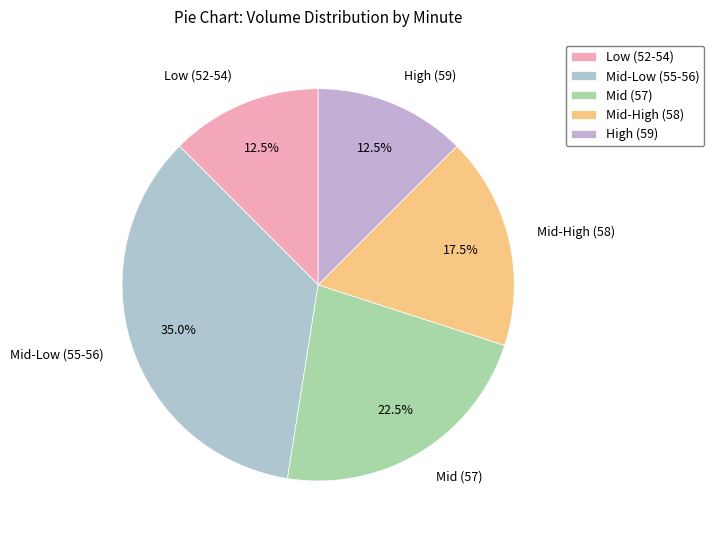

How many slices are in this pie chart?

5